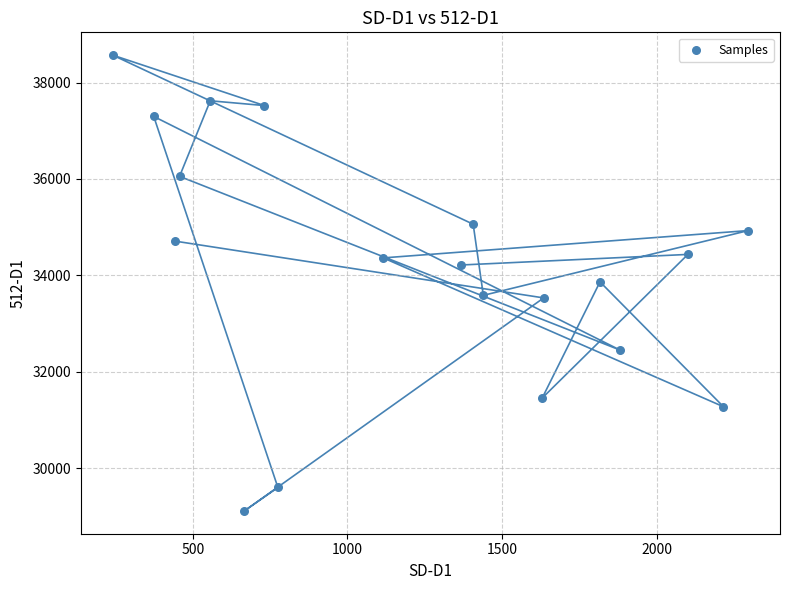

What is the range of X values (max minus min)?

2056.1